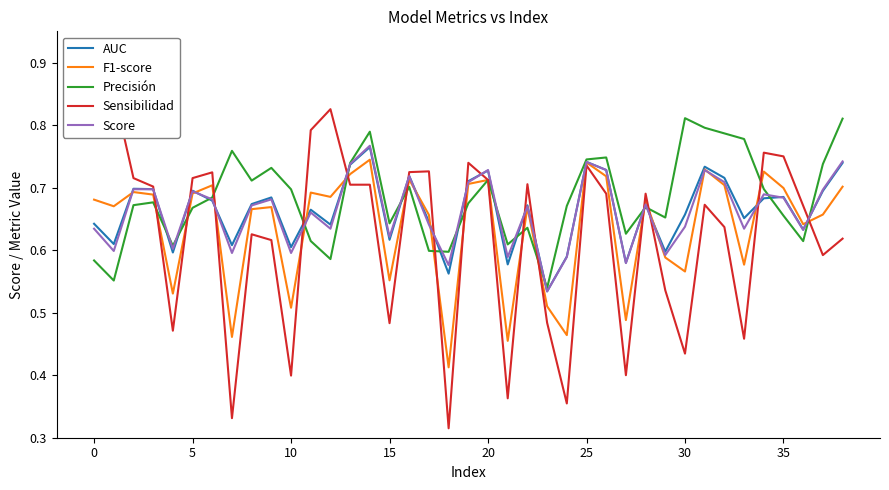

Is it true that AUC equals 0.7 at 35?

True